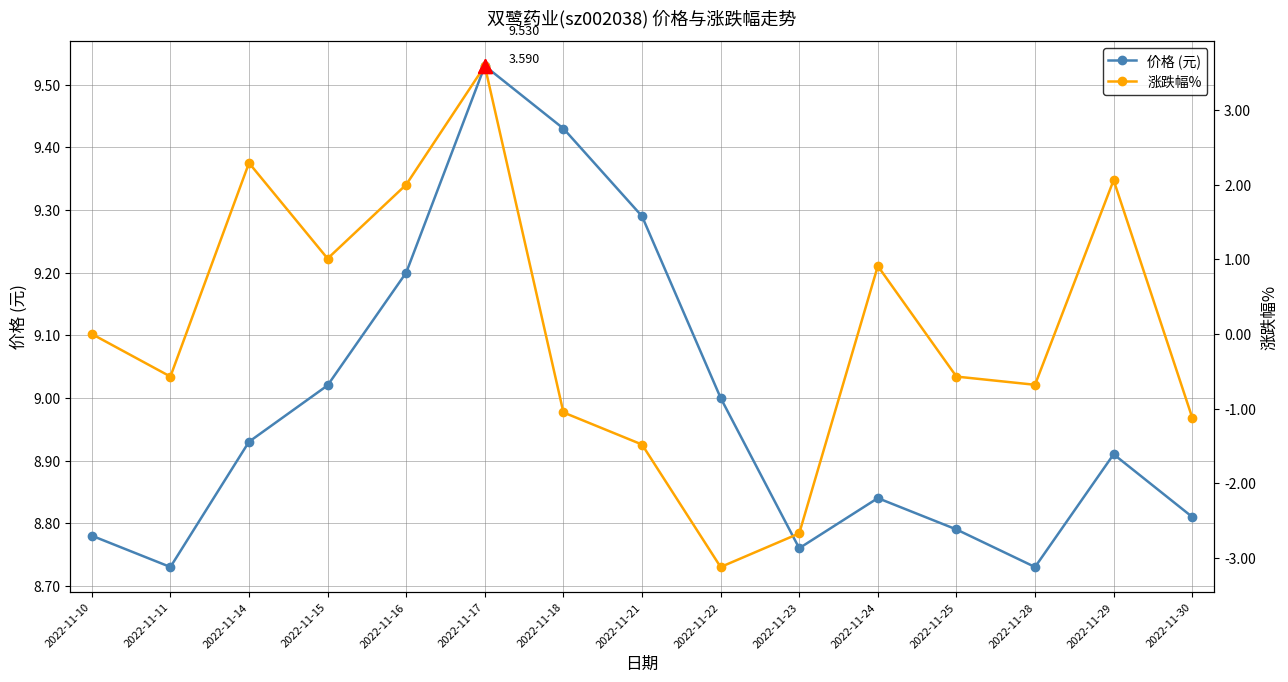

Between 2022-11-30 and 2022-11-25, which is larger?

2022-11-30